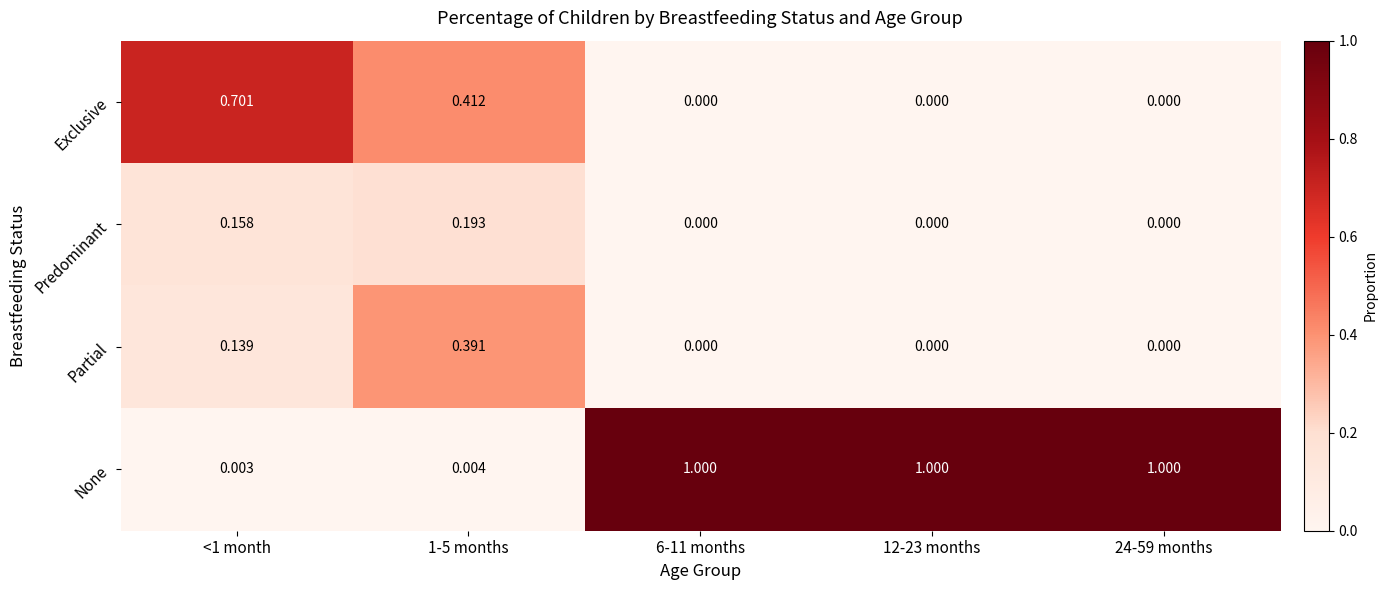

At <1 month, list the series in order from largest to smallest.

Exclusive, Predominant, Partial, None